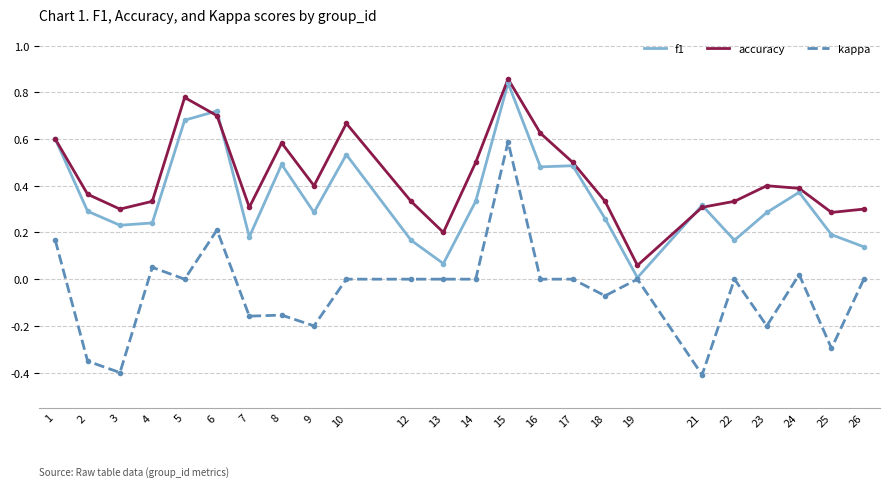

List the series in order of their overall mean, highest first.

accuracy, f1, kappa